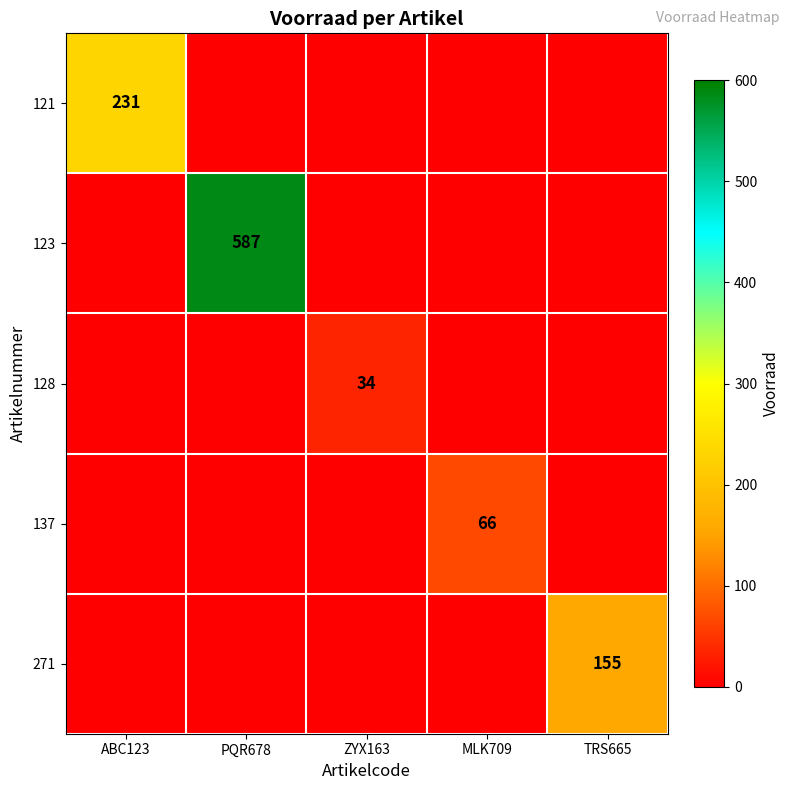

True or false: 121 has a value of 231 at ABC123.

True